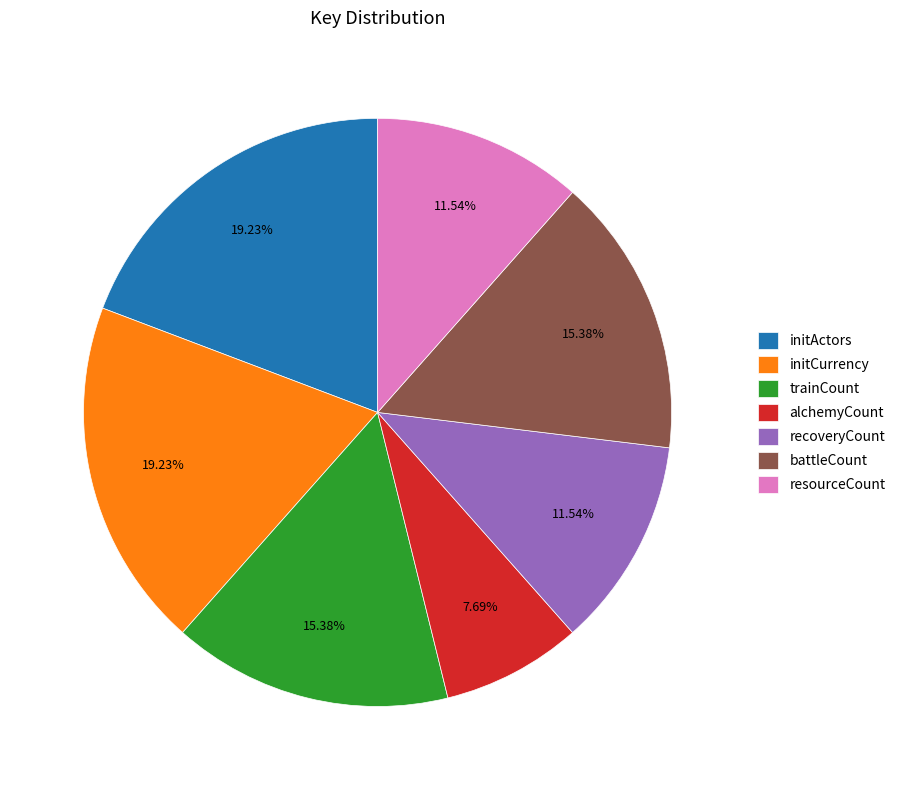

Approximately how many times larger is the value at trainCount compared to resourceCount?

1.3